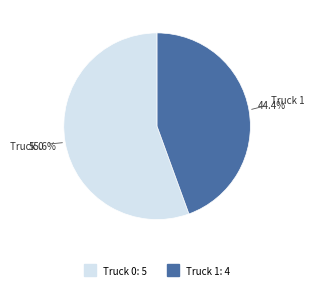

What is the largest slice in the pie chart?

Truck 0